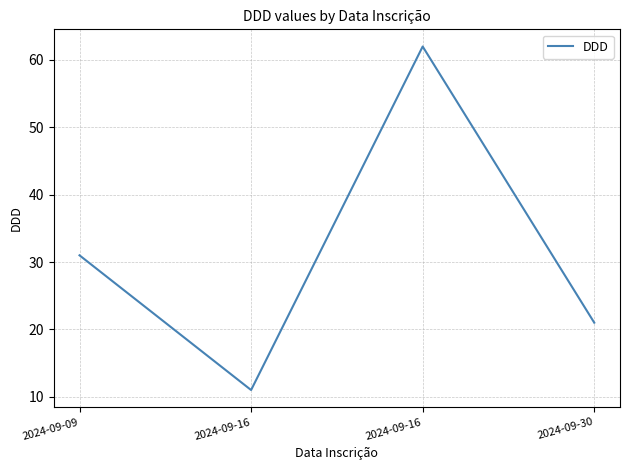

True or false: the data shows 21 at 2024-09-30.

True